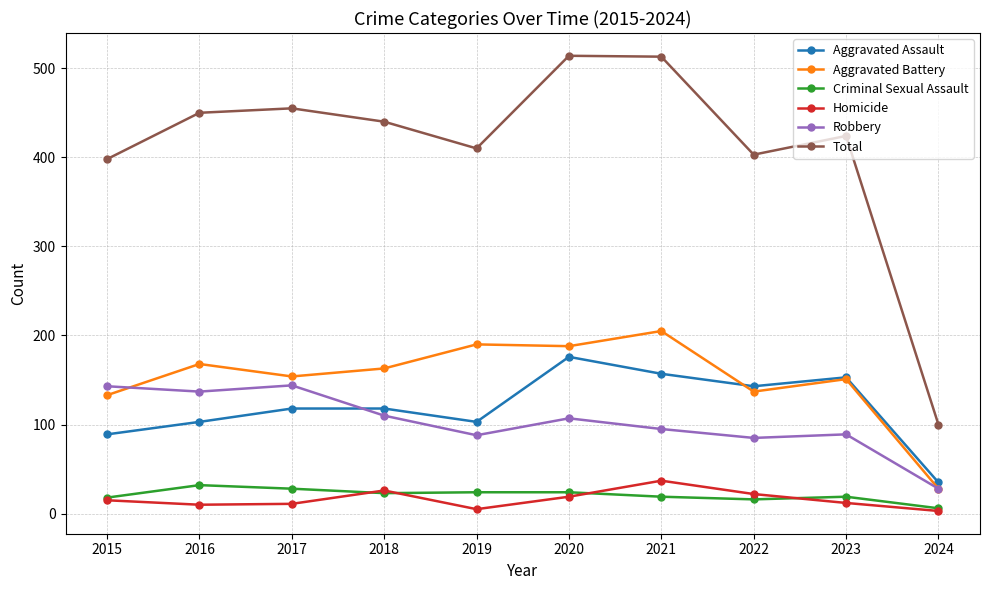

How many interior local valleys does the Aggravated Assault series have?

2